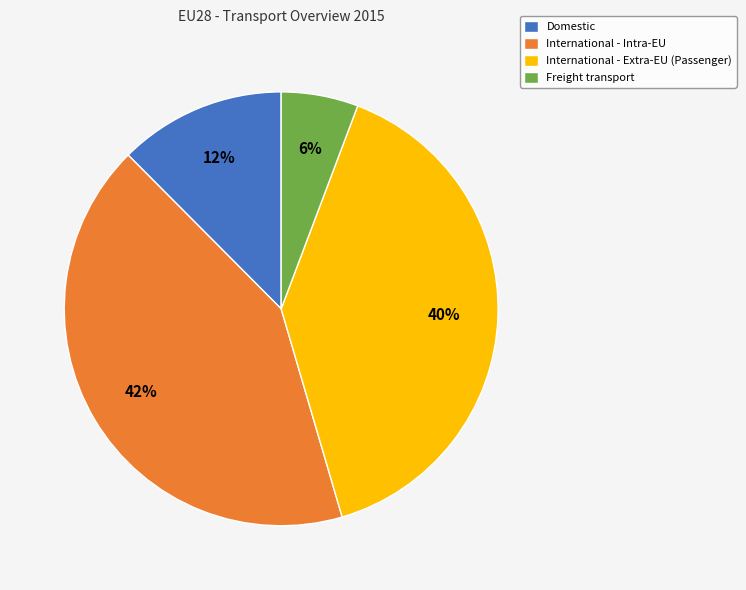

Is Domestic the majority of the pie?

No